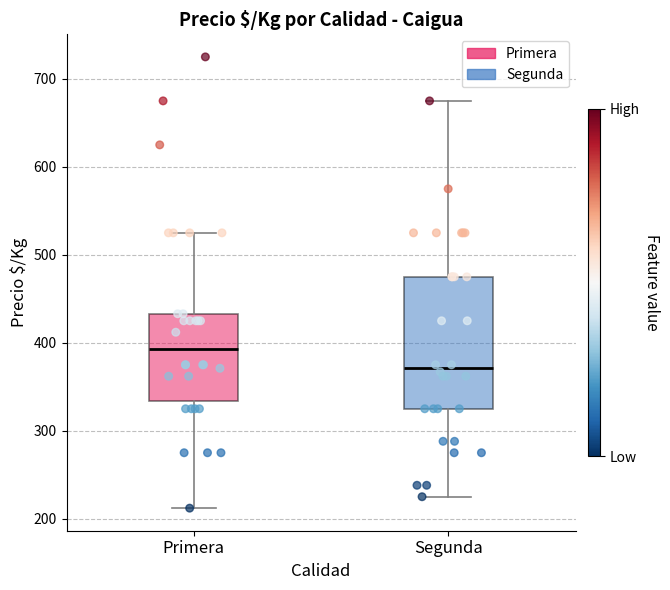

Comparing the boxes themselves (not the whiskers), which one is the tallest?

Segunda